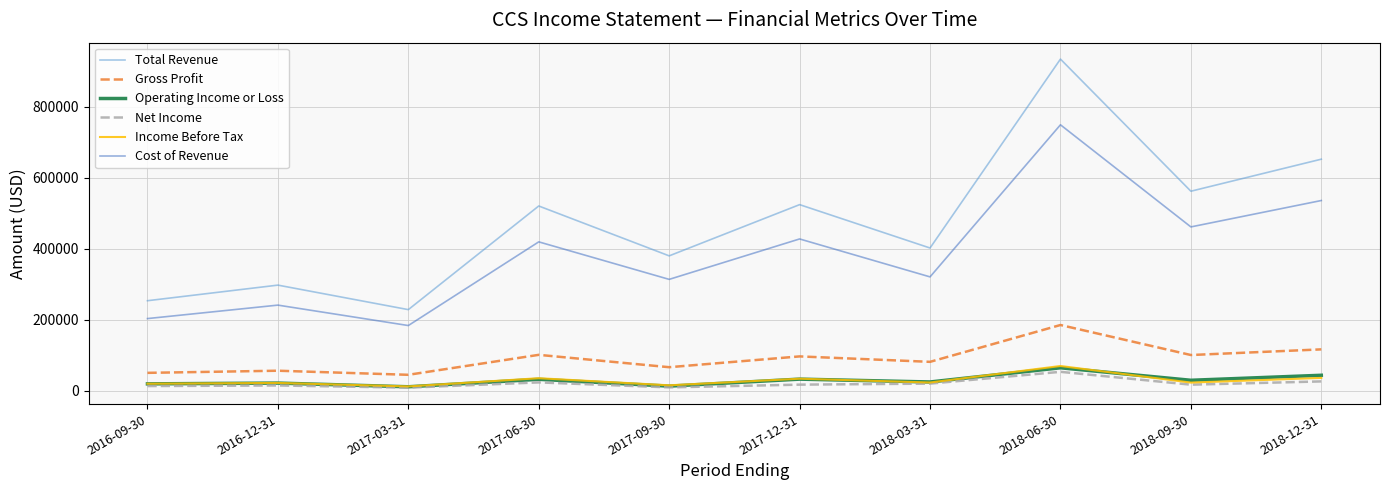

Which series has the largest range (max minus min)?

Total Revenue